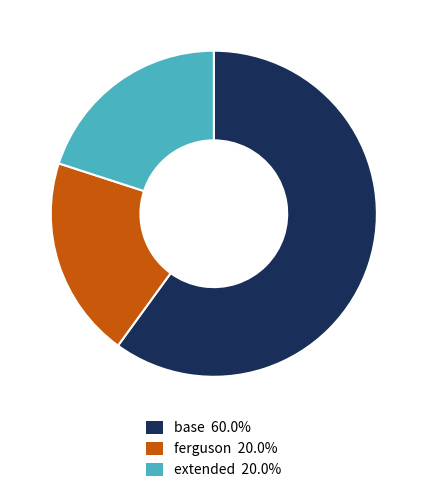

Which category has the biggest portion of the pie?

base